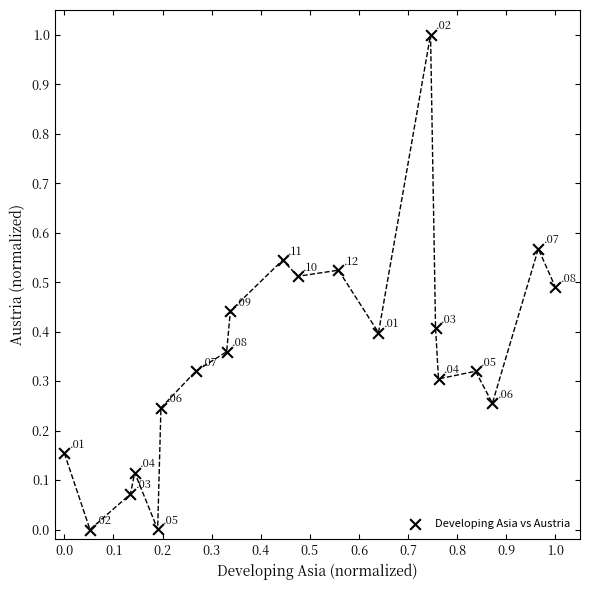

What is the range of X values (max minus min)?

1.0